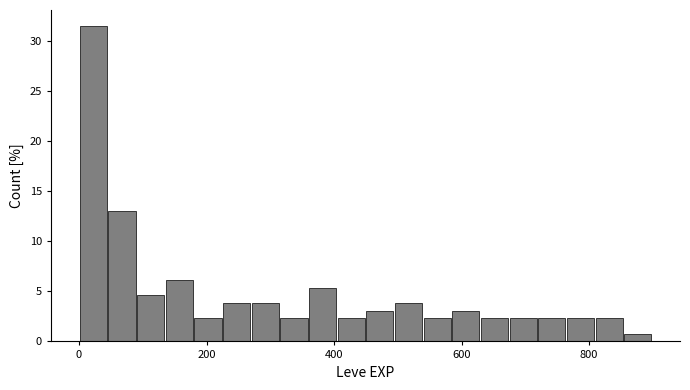

Around what value on the x-axis is the tallest bar? Give the approximate position of its centre, as read against the axis.

20